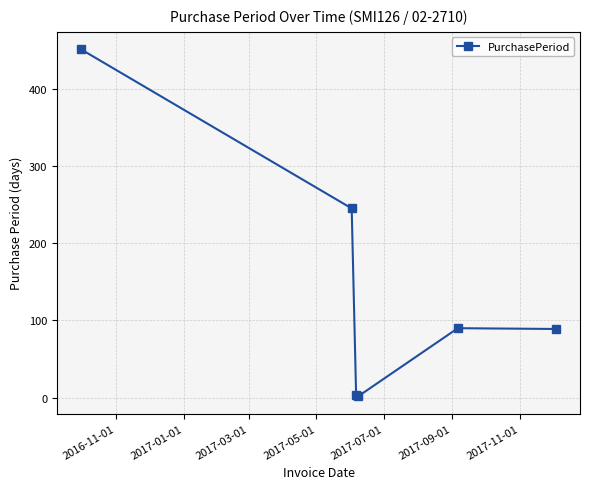

What is the average value?

147